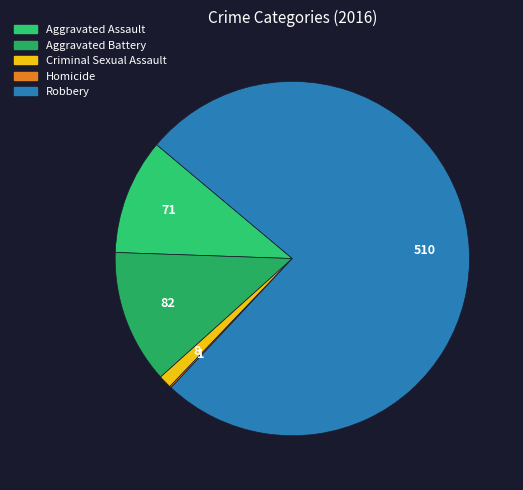

Combined, what portion of the pie is Aggravated Assault and Homicide?

10.7%